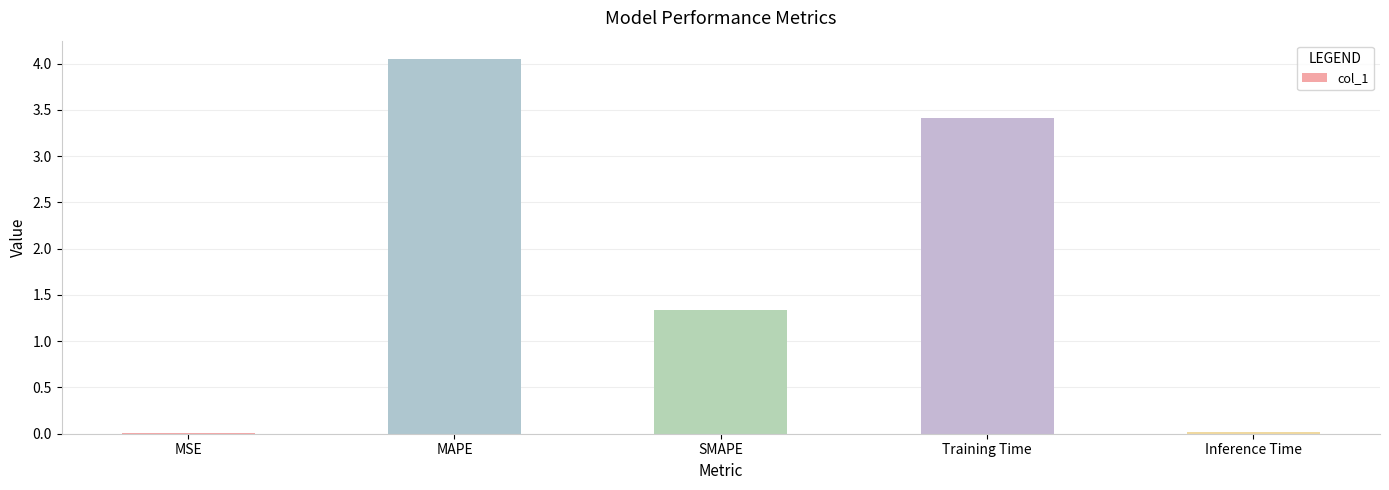

At which label does the data first exceed 1?

MAPE